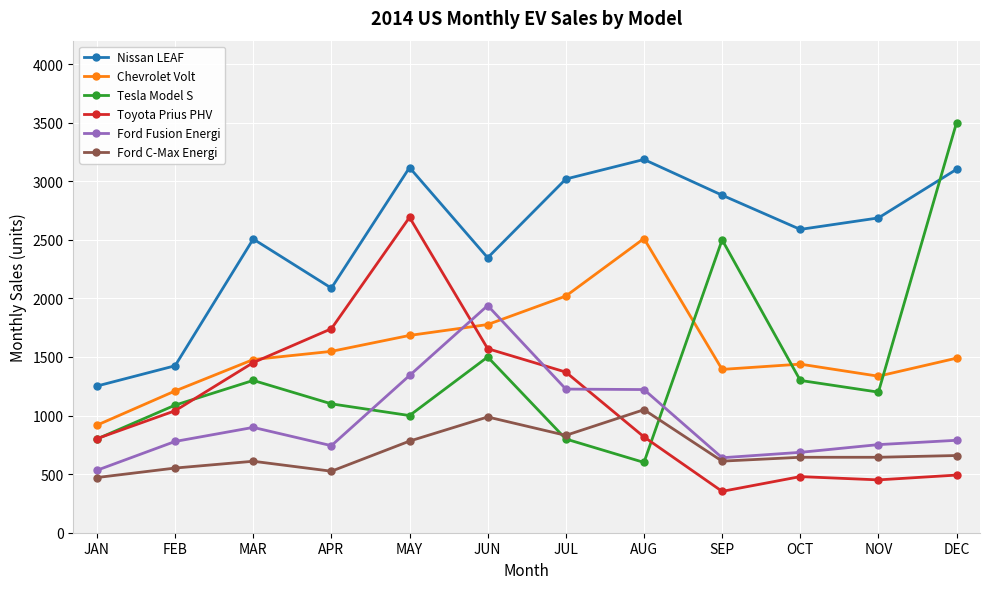

Rank the series by their maximum value, from lowest to highest.

Ford C-Max Energi, Ford Fusion Energi, Chevrolet Volt, Toyota Prius PHV, Nissan LEAF, Tesla Model S